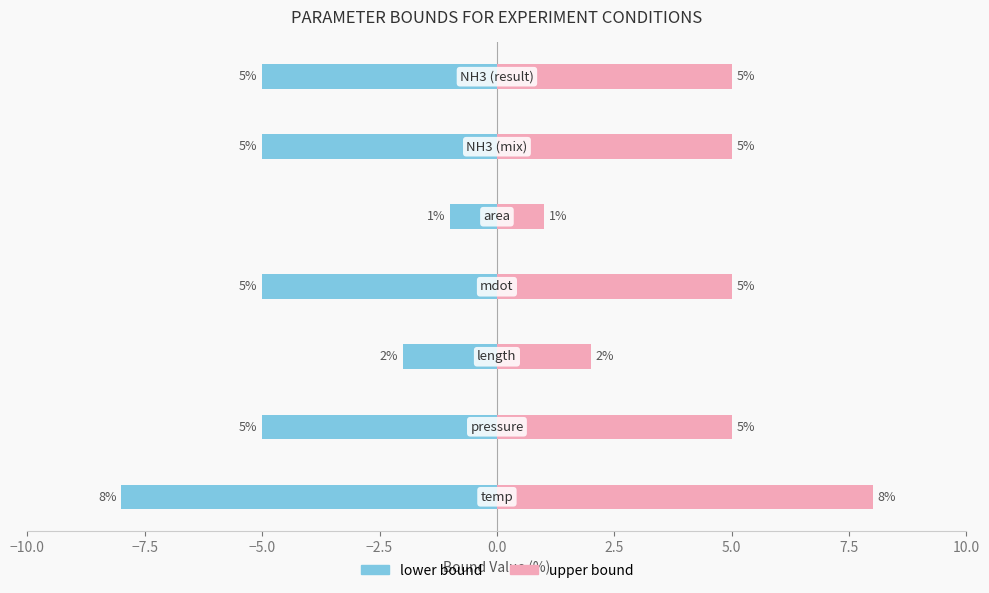

Reading left to right, extract all data points from this chart.

lower bound: −10.0=-8	−7.5=-5	−5.0=-2	−2.5=-5	0.0=-1	2.5=-5	5.0=-5
upper bound: −10.0=8	−7.5=5	−5.0=2	−2.5=5	0.0=1	2.5=5	5.0=5